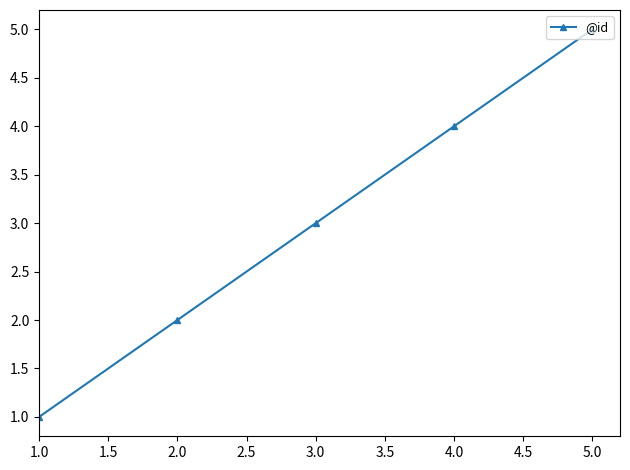

What is the change in value from 3.0 to 5.0?

+2